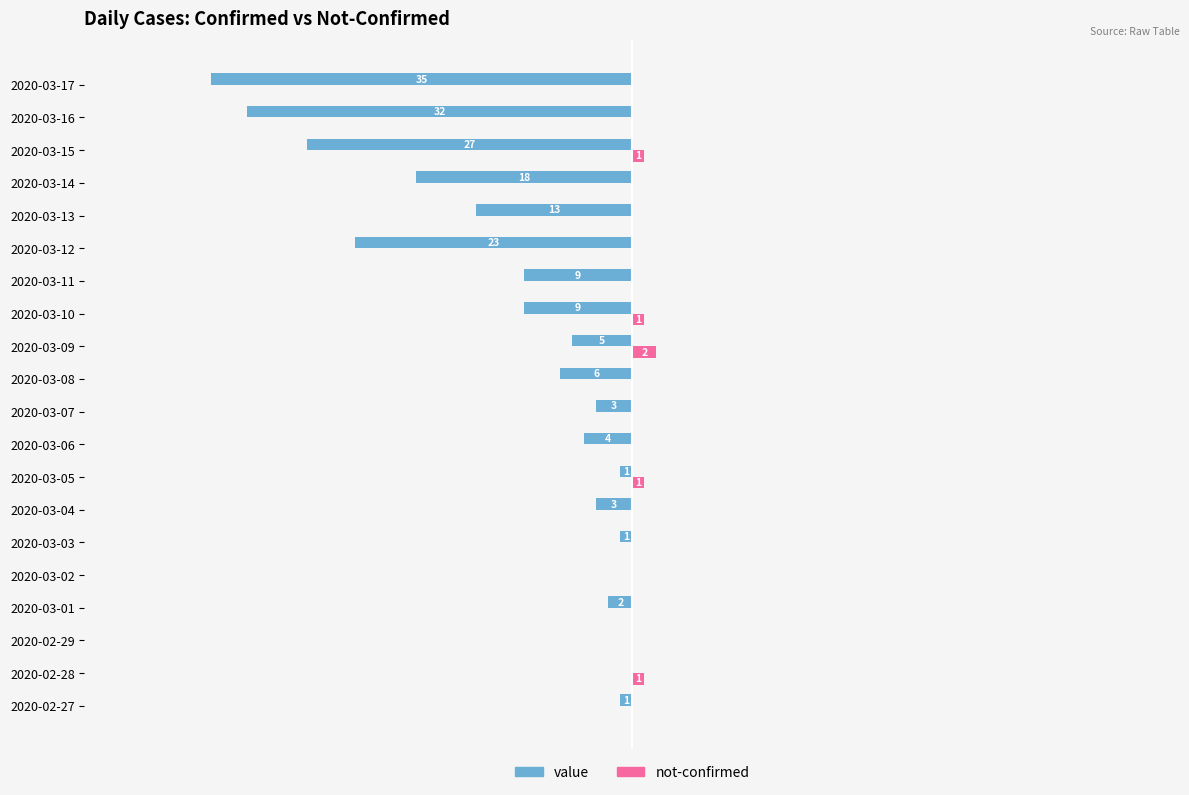

What are all the series names shown in the legend?

value, not-confirmed